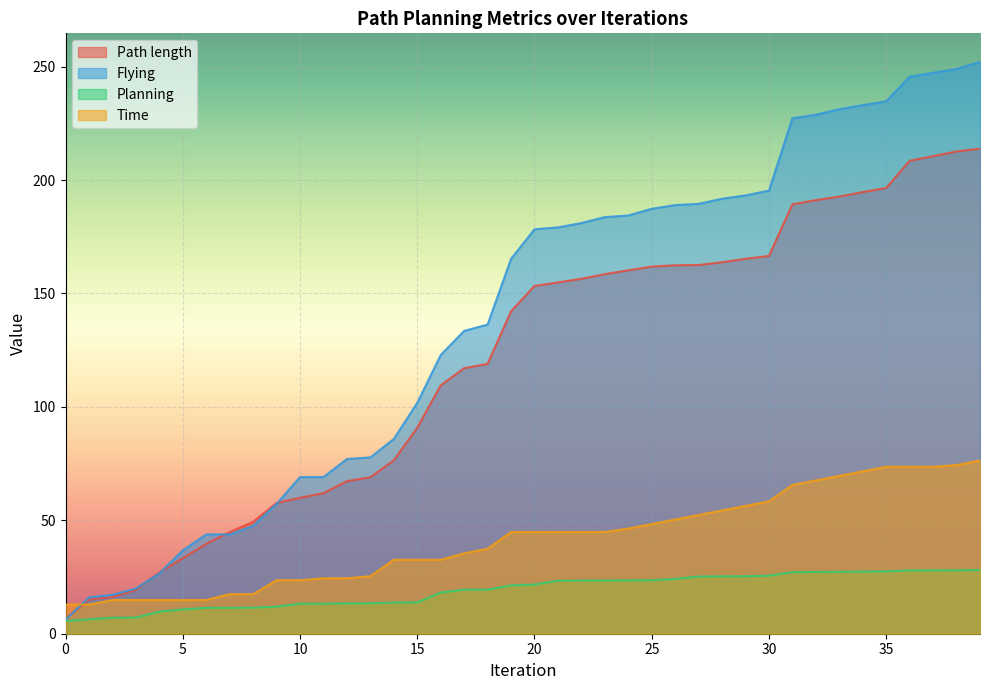

What is the sum of all Flying values?

5555.3